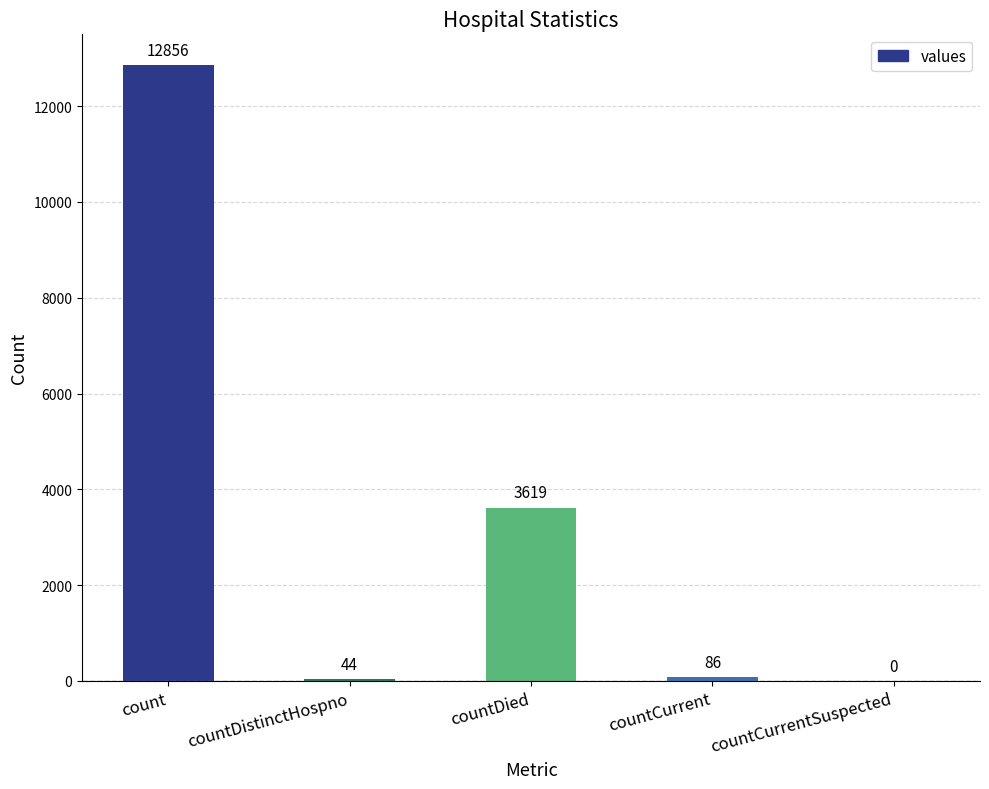

Which category has the highest value across all series?

count